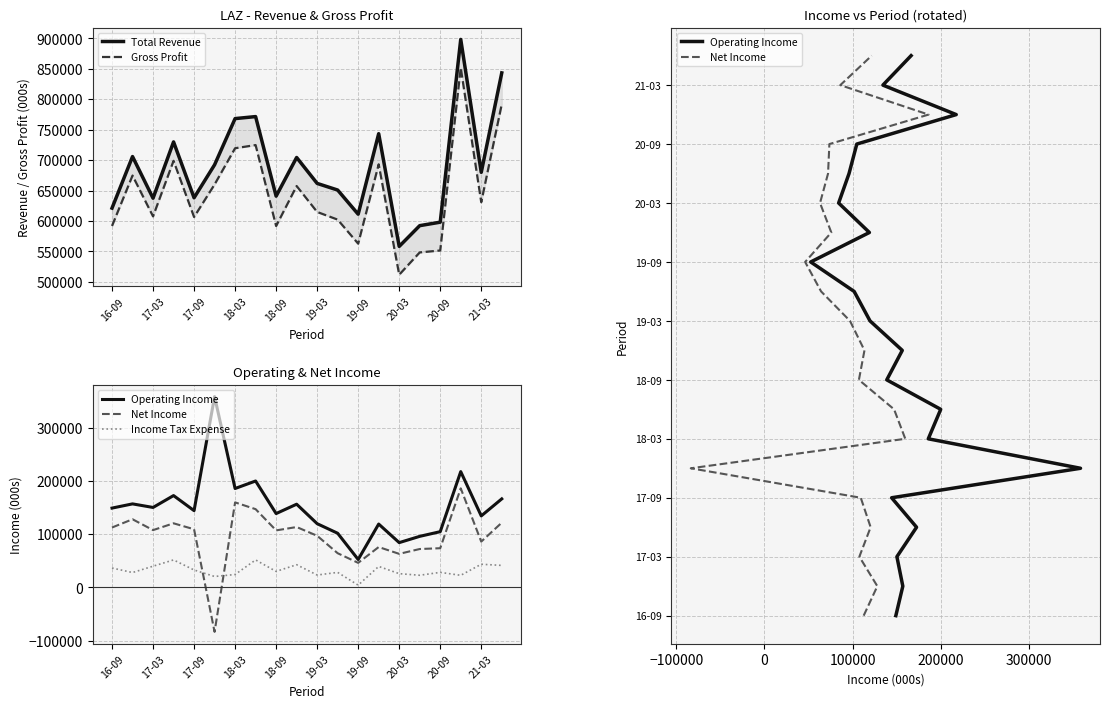

How many categories are shown in the chart?

20